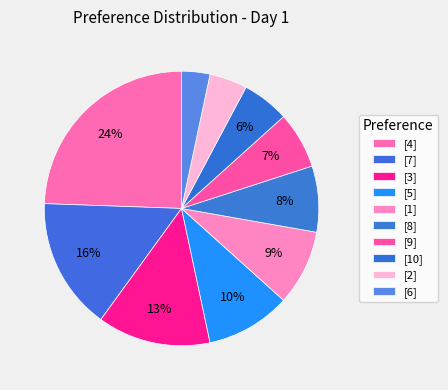

How many slices are in this pie chart?

10